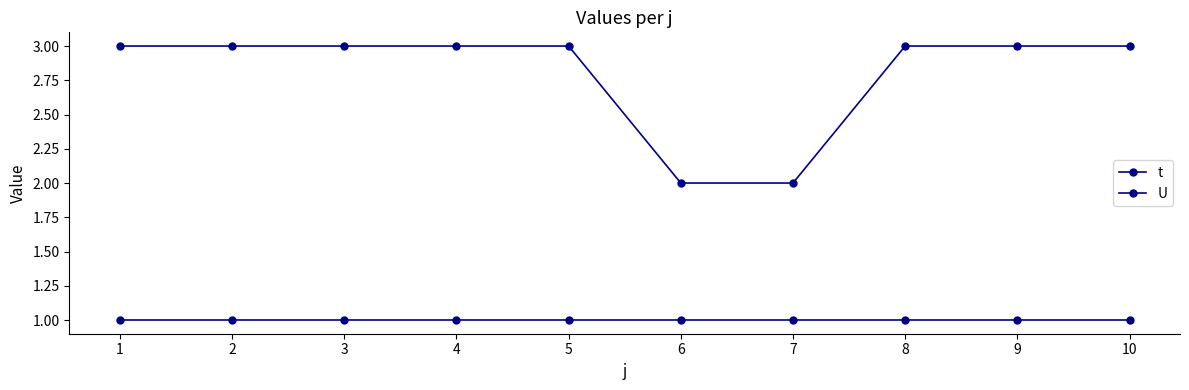

True or false: U and t cross at least once.

False